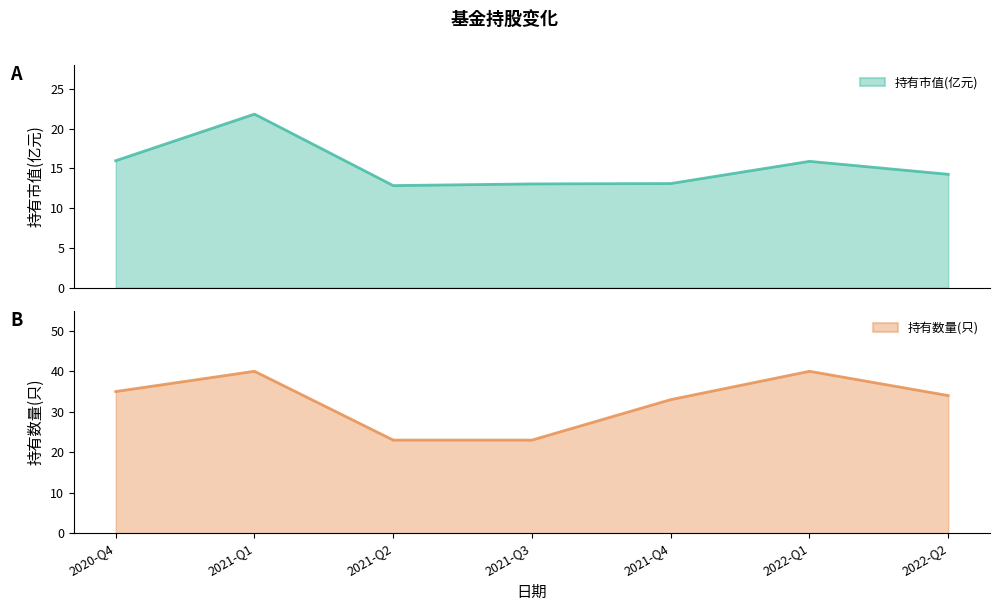

How many data points in 持有数量(只) are above 34?

3